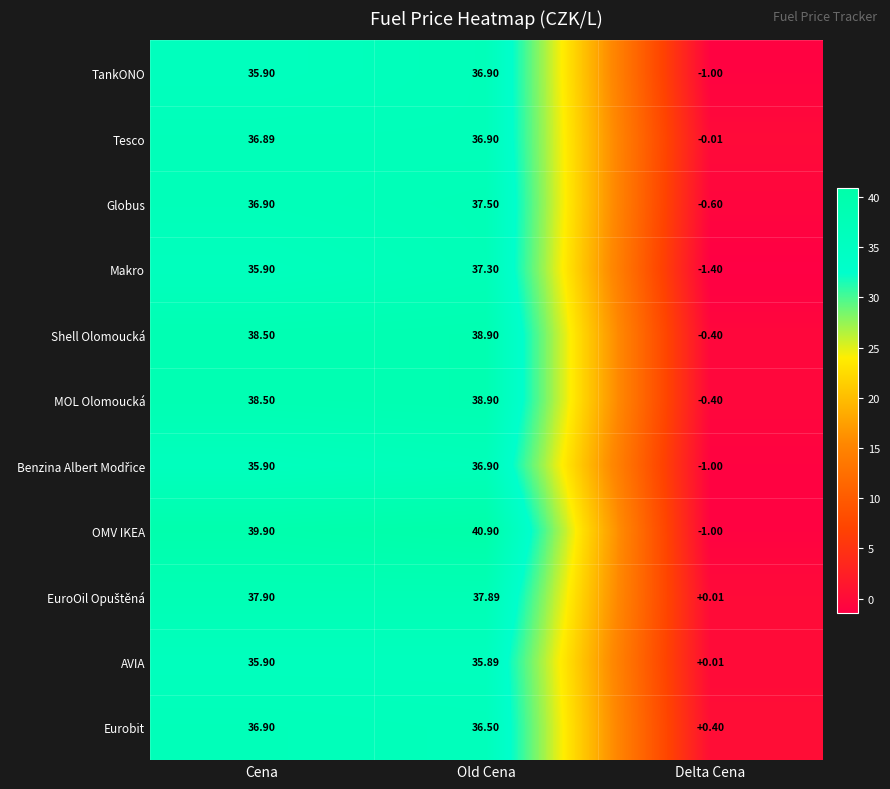

Rank the categories by Eurobit value from lowest to highest.

Delta Cena, Old Cena, Cena